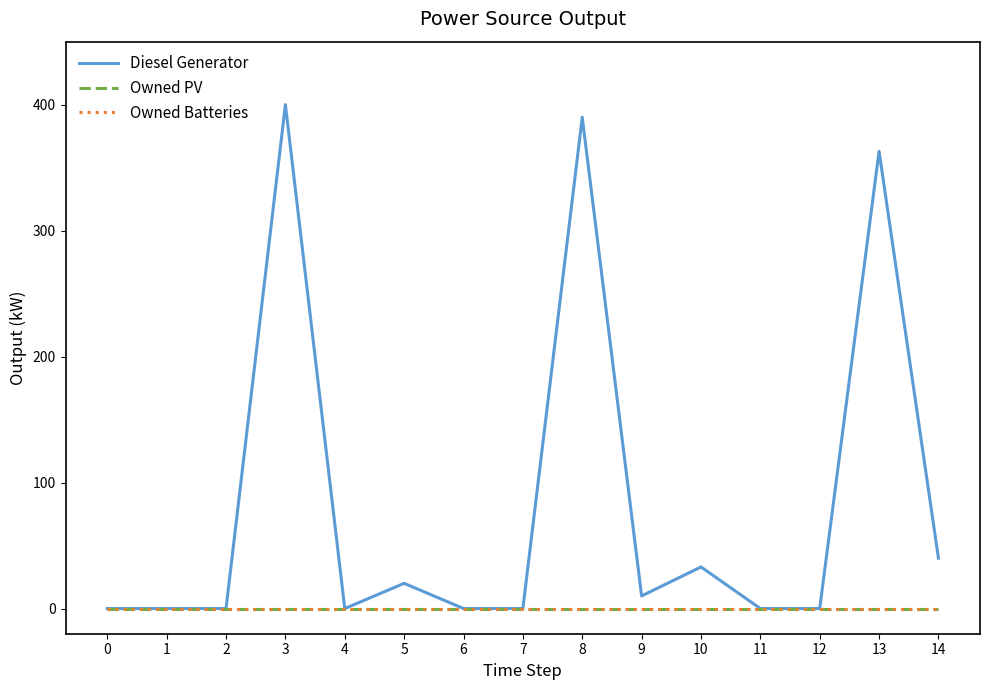

Is the value of Diesel Generator at 10 greater than the value of Owned Batteries at 6?

Yes